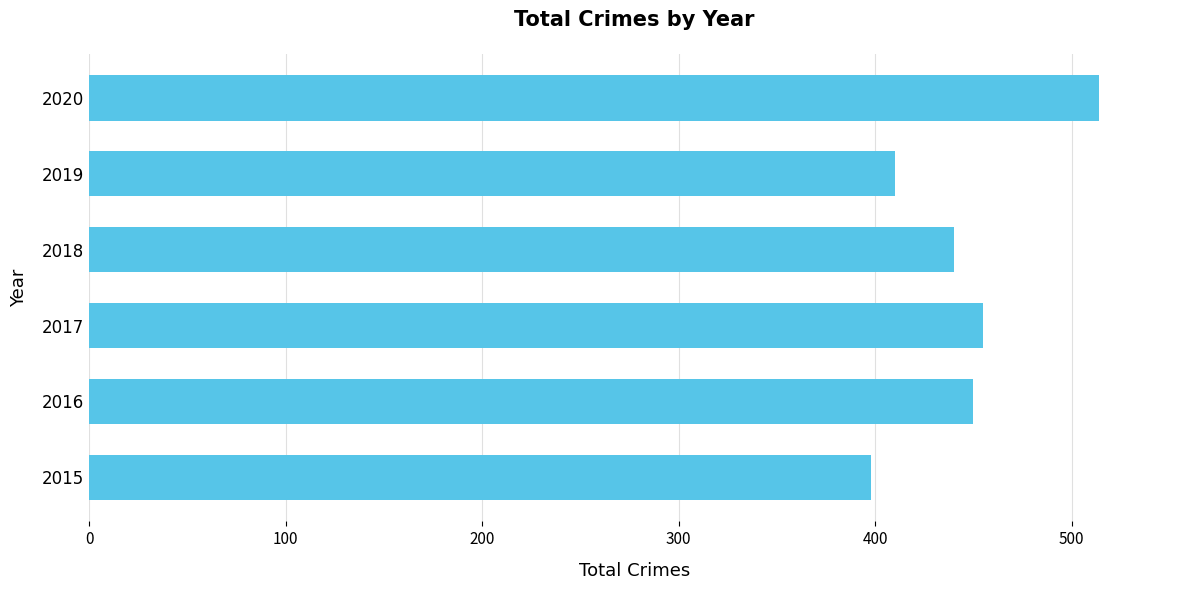

What is the minimum value shown in the chart?

398